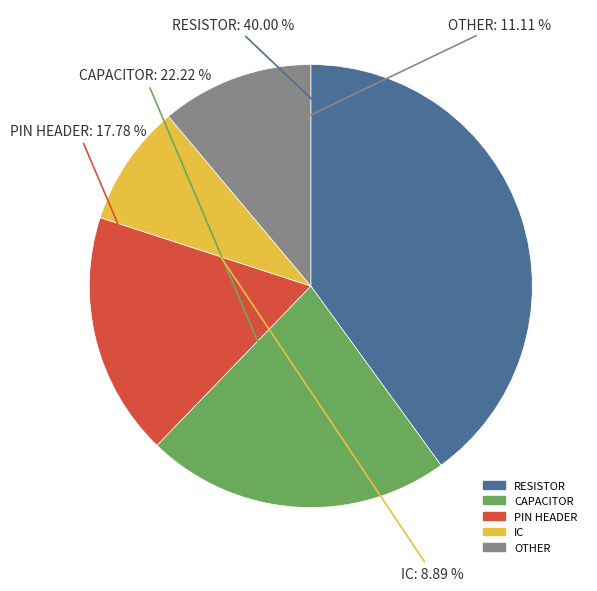

To the nearest percent, what percentage of the pie is PIN HEADER?

18%